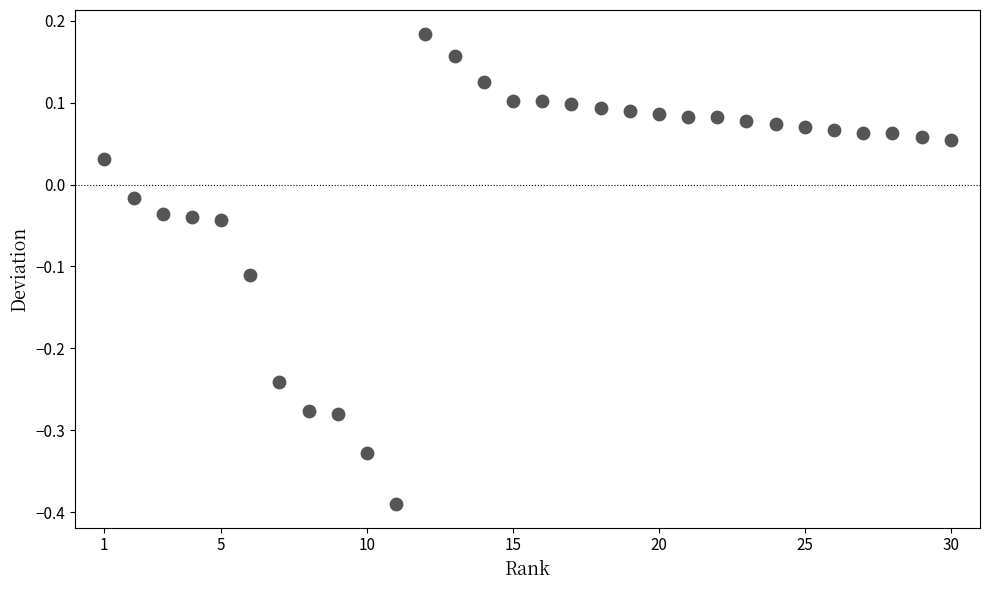

What is the range of Y values (max minus min)?

0.6